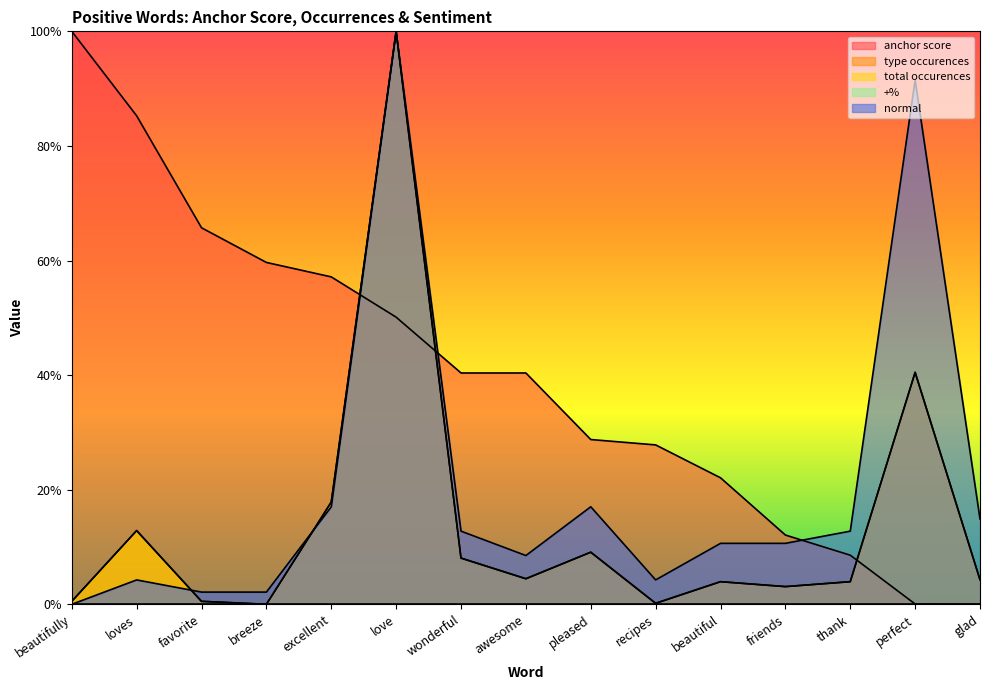

Which series has the largest range (max minus min)?

anchor score